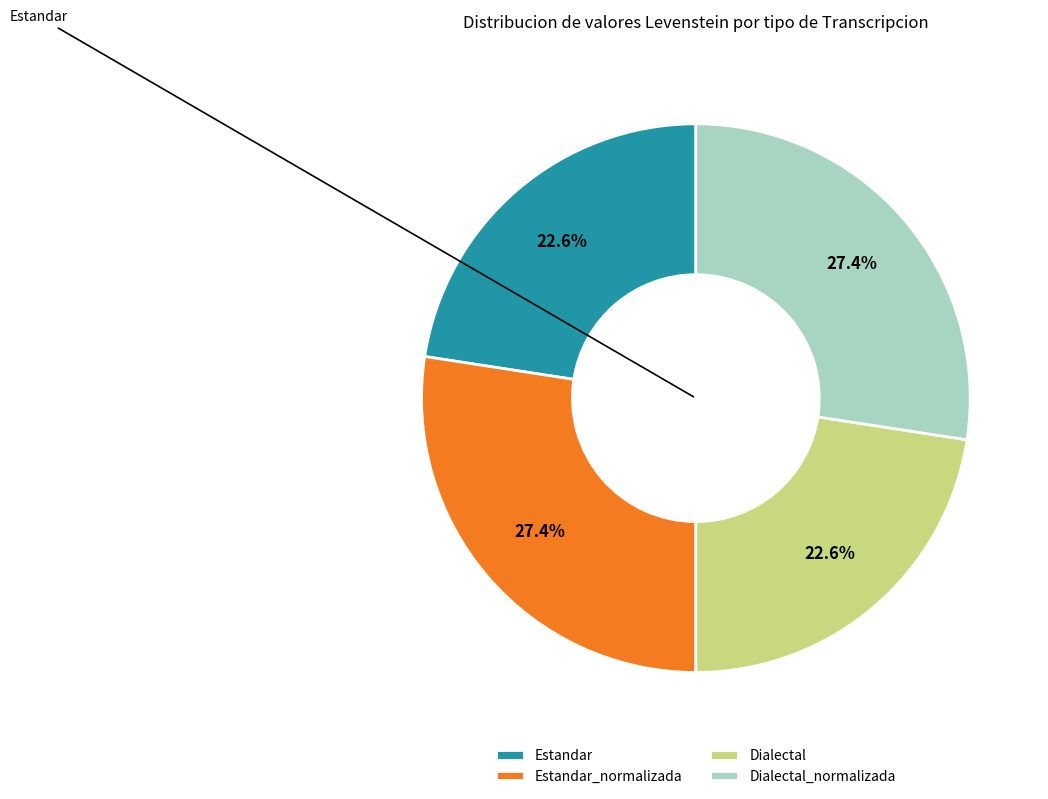

How many segments does this pie chart have?

4